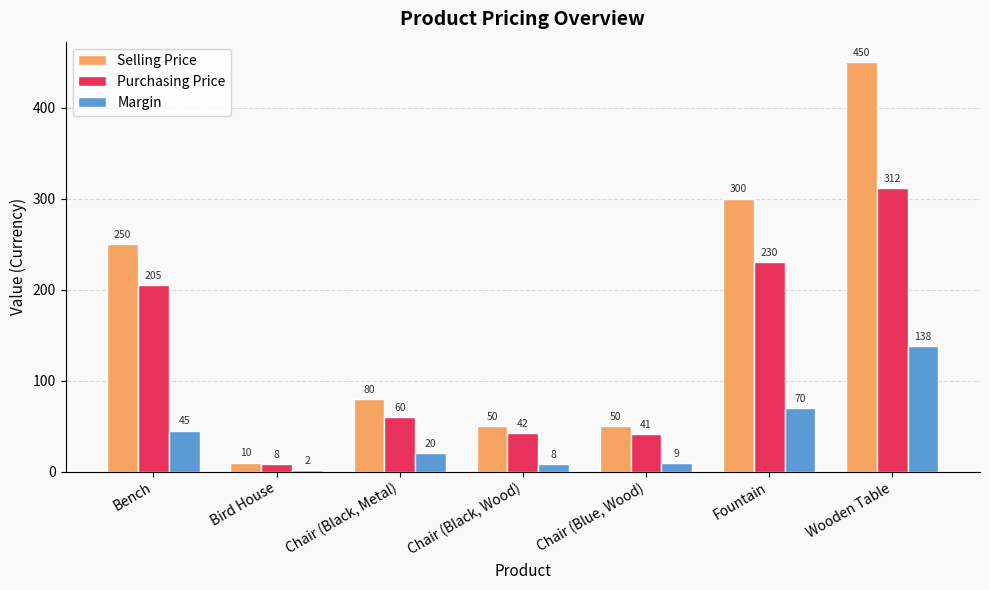

Are the bars horizontal?

No